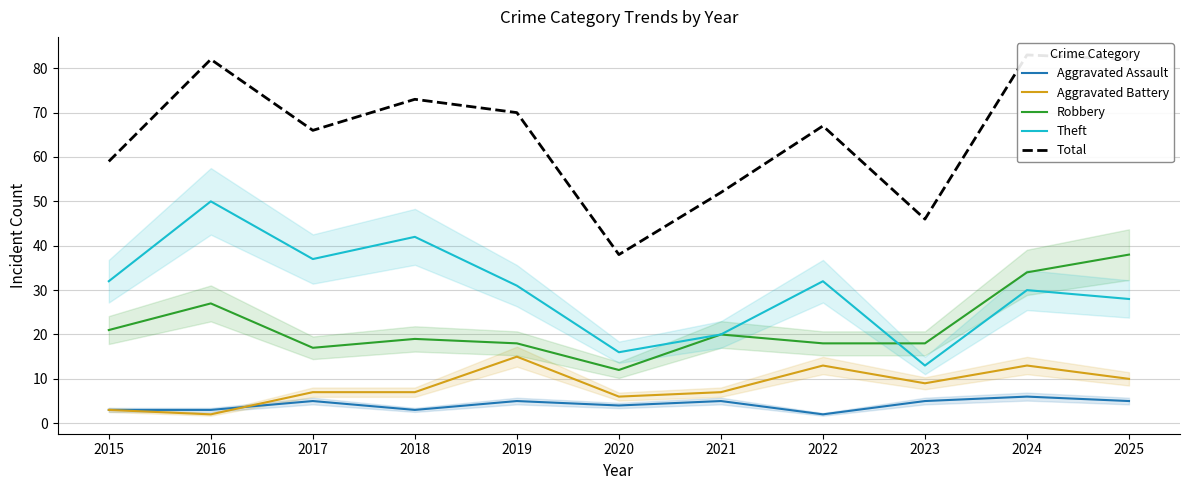

Is the value of Total at 2022 greater than the value of Aggravated Assault at 2021?

Yes